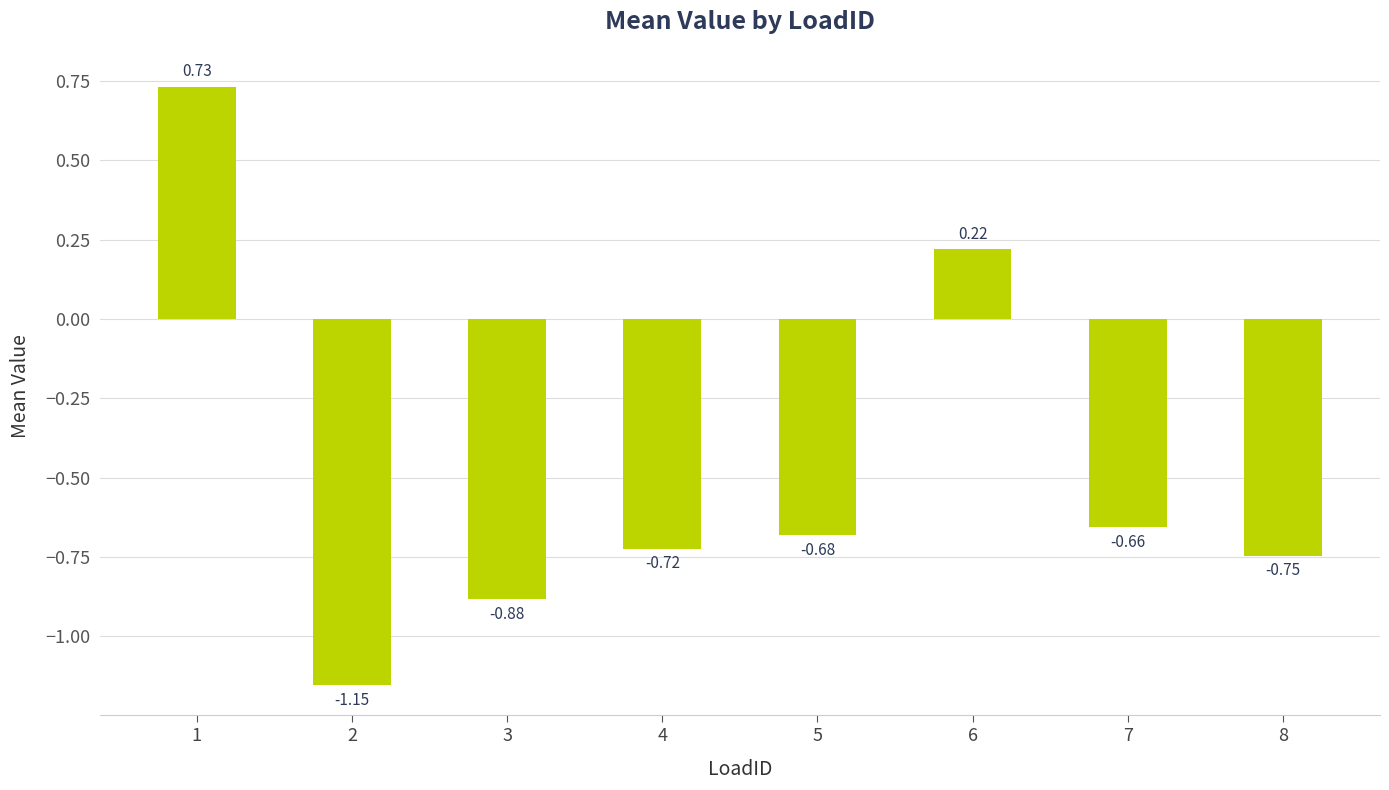

Rank the categories by value from lowest to highest.

2, 3, 8, 4, 5, 7, 6, 1